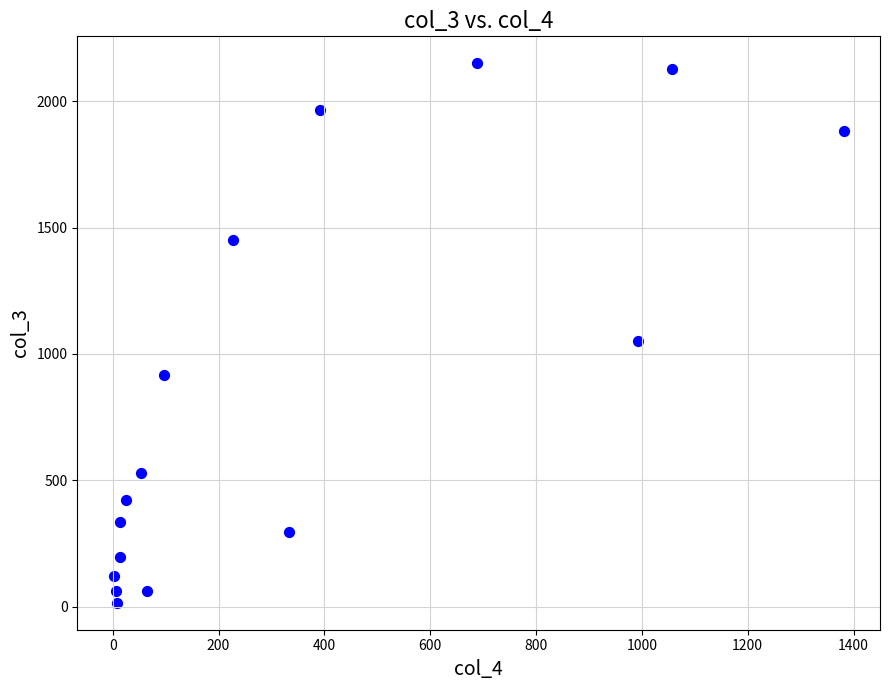

What Y value in the scatter plot is closest to 1083?

1053